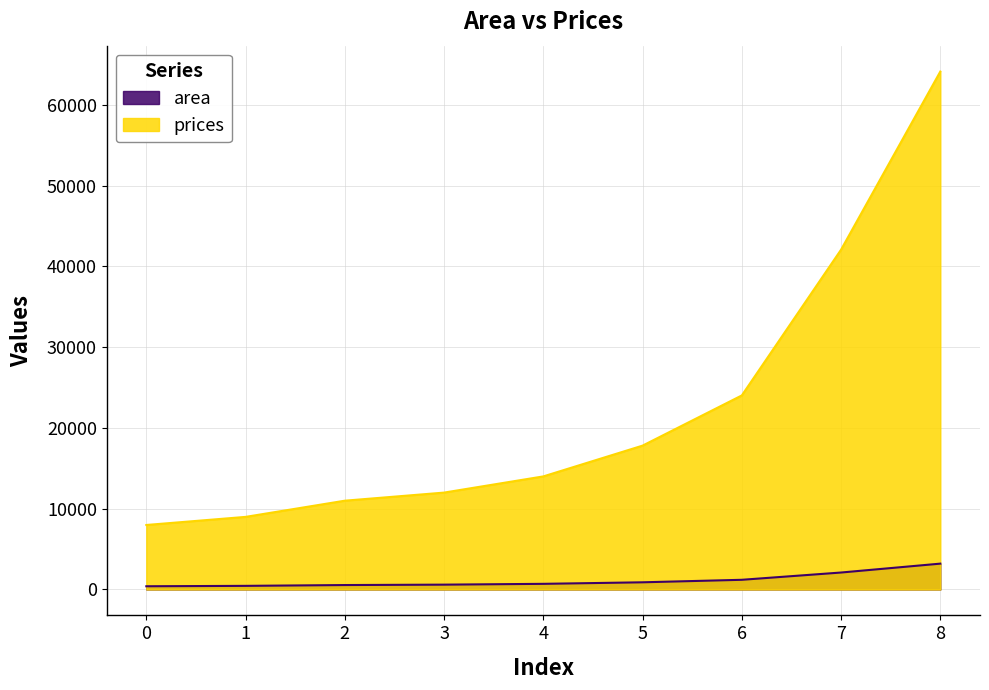

Reading left to right, list all the values displayed in this chart.

area: 400.0	450.0	550.0	600.0	700.0	890.0	1200.0	2100.0	3200.0
prices: 7984.8	8987.0	10991.3	11993.5	13997.8	17806.1	24019.6	42058.7	64106.5